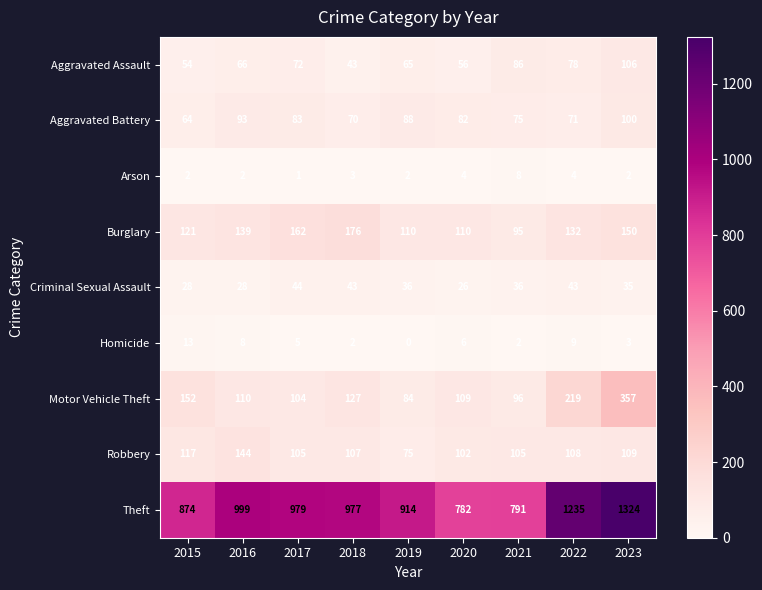

What value does the Homicide series have at 2020, to the nearest 5?

5